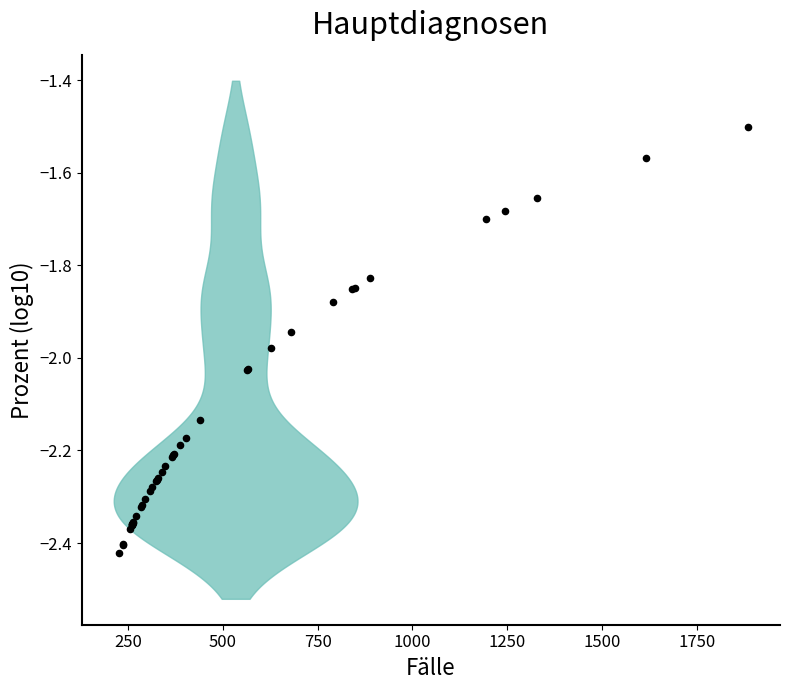

What Y value in the scatter plot is closest to -1?

-1.5